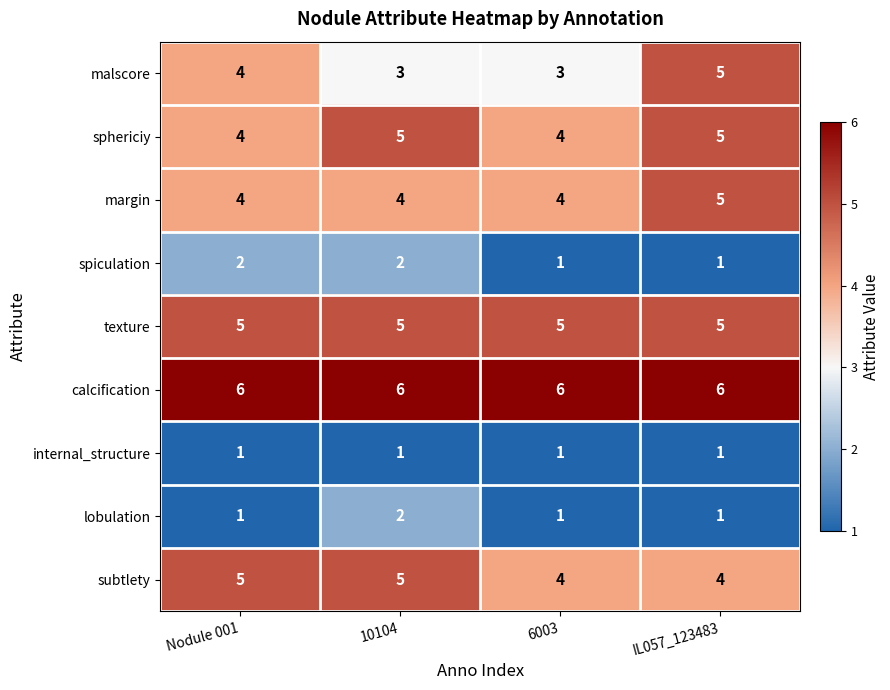

How many data points does each series have?

4